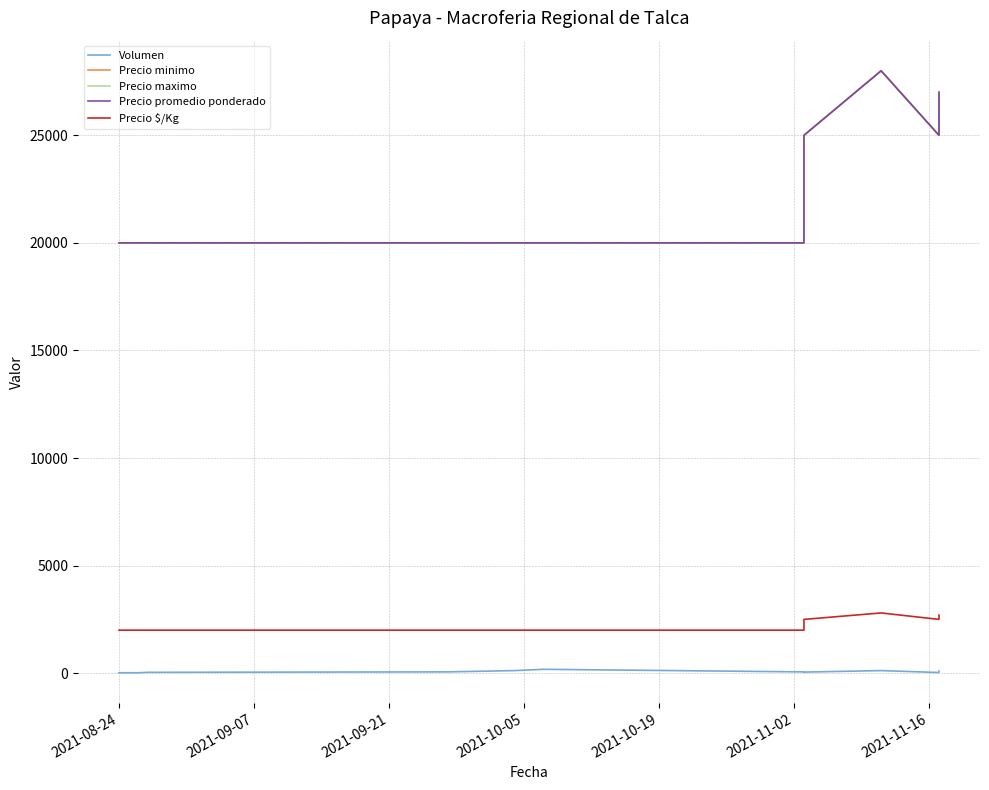

What is the lowest value of the Precio minimo series?

20000